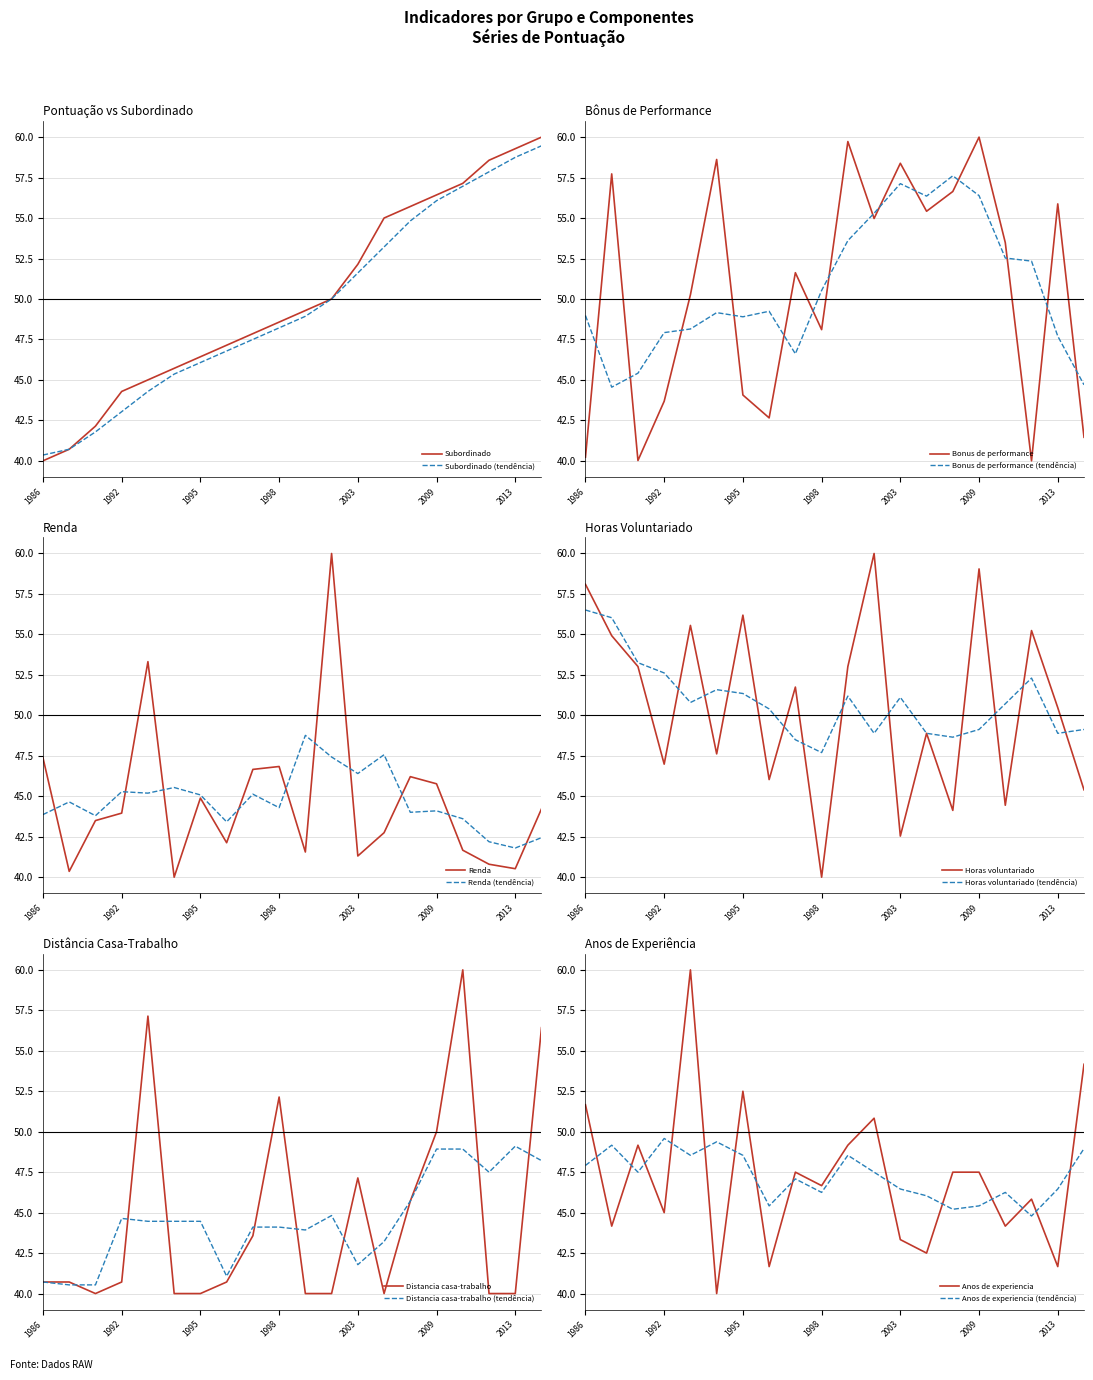

At how many categories does at least one series exceed 41?

20